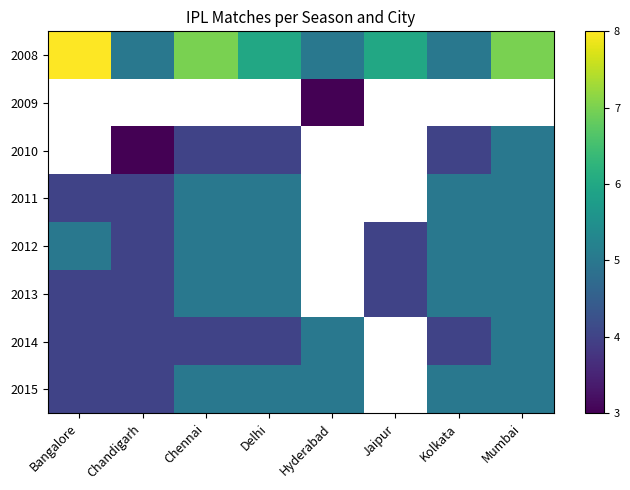

List the series in order of their peak value, highest first.

2008, 2009, 2010, 2011, 2012, 2013, 2014, 2015